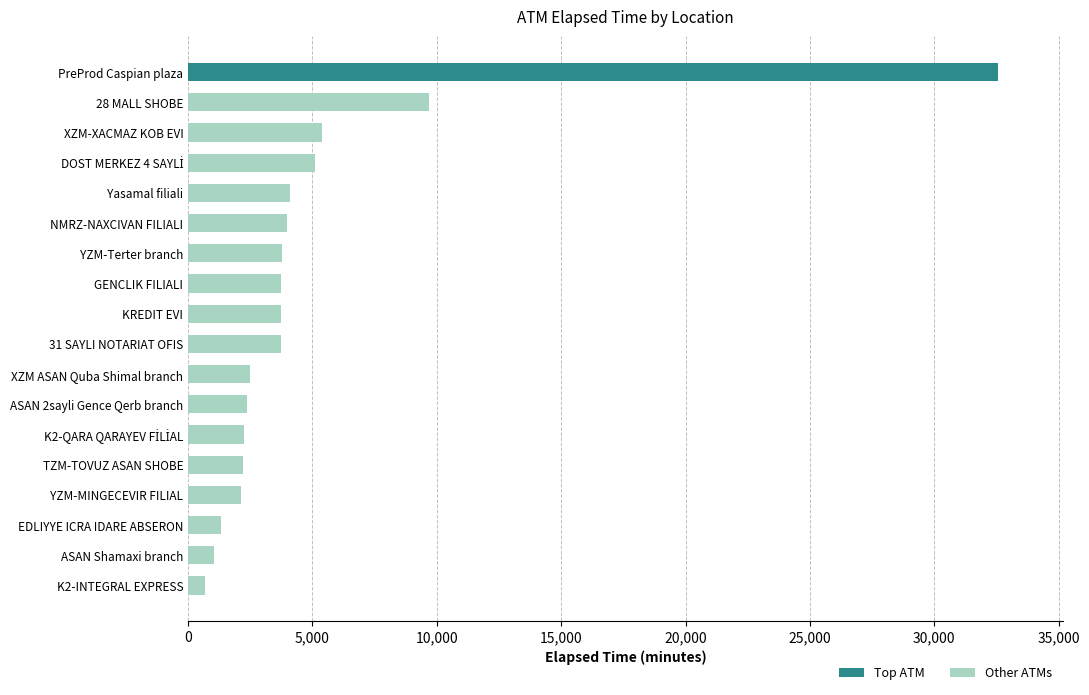

What is the label of the 16th bar from the top?

EDLIYYE ICRA IDARE ABSERON